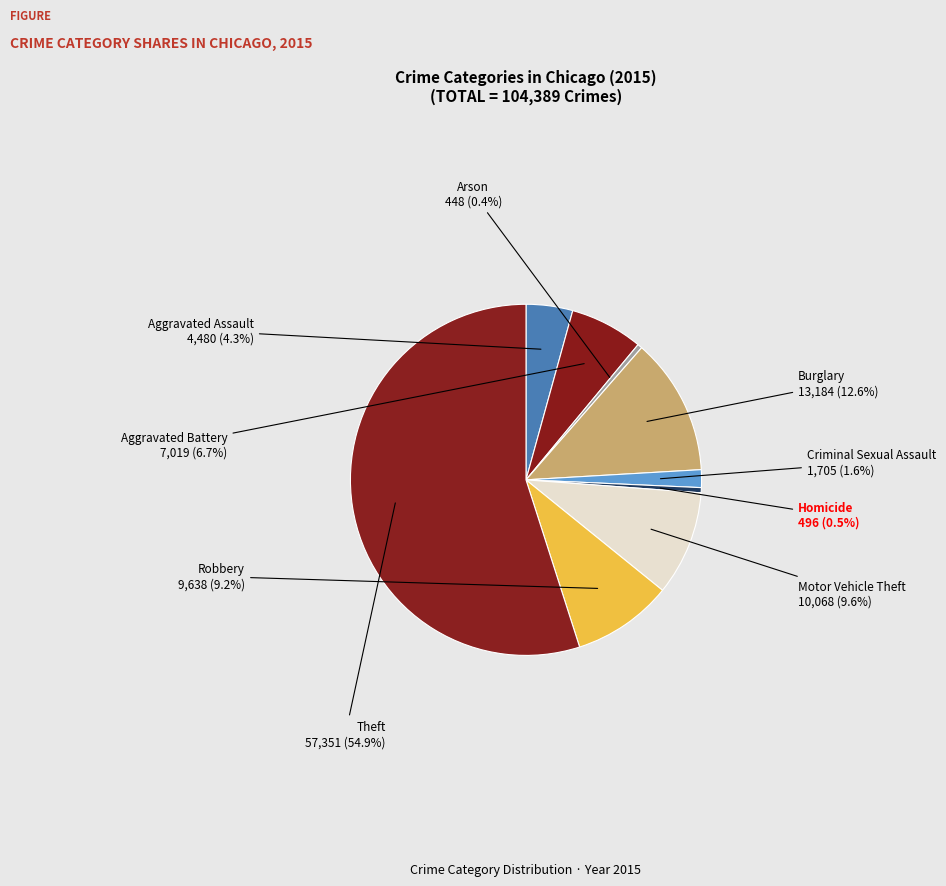

Which category accounts for the majority?

Theft